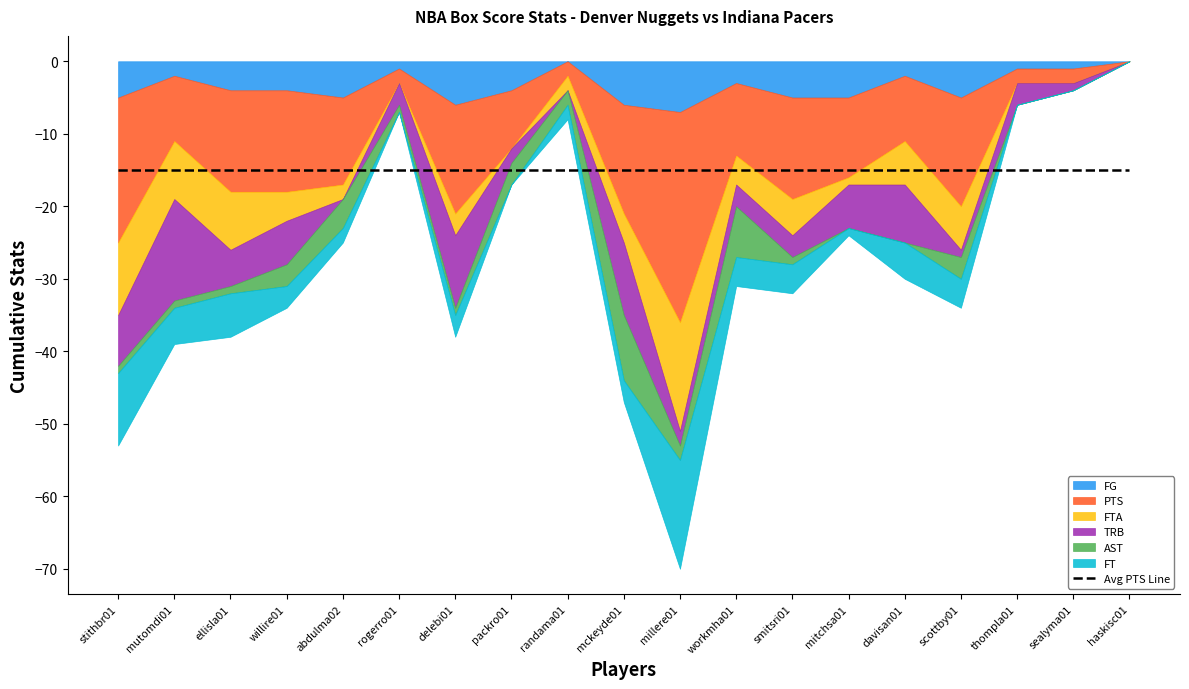

Where is AST nearest to the value 4?

abdulma02